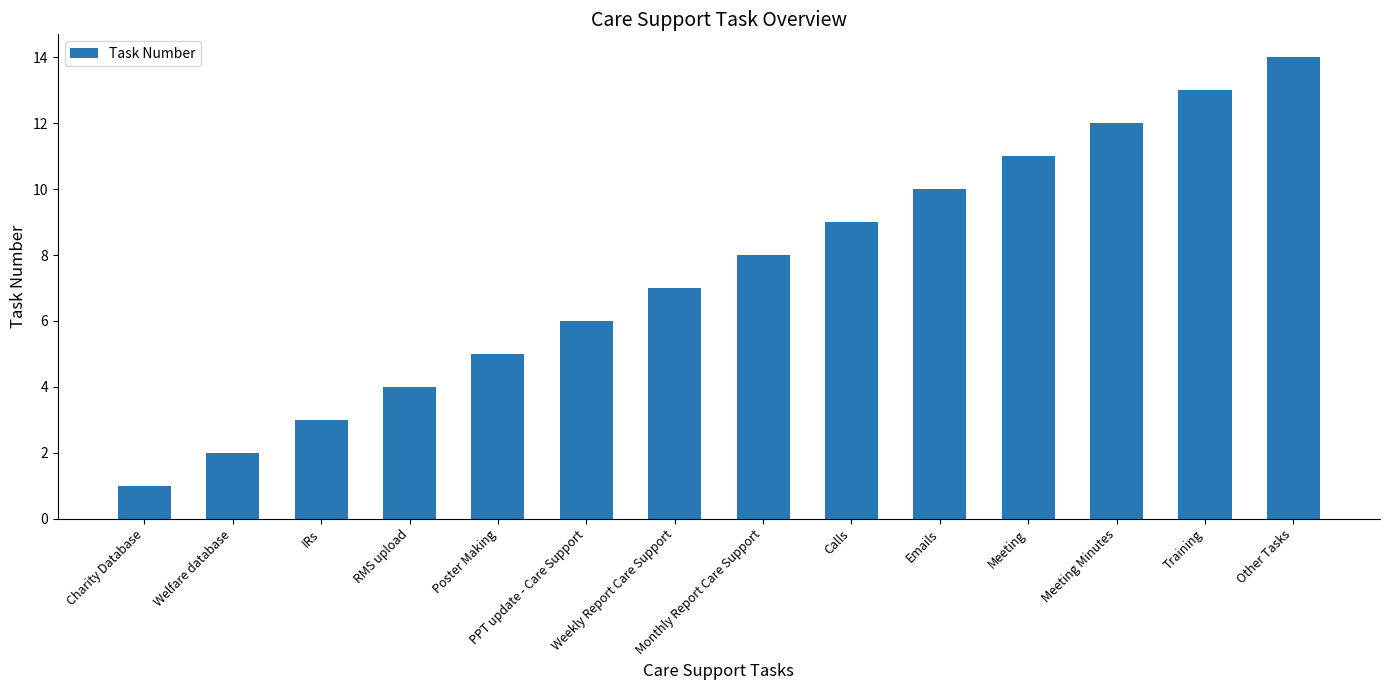

How many values are below 8?

7